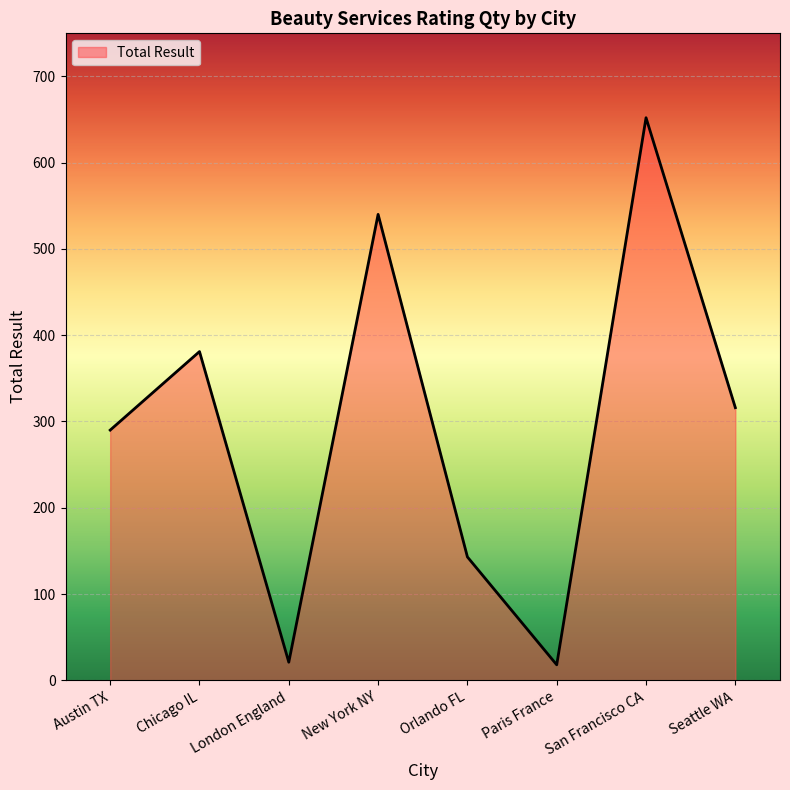

What is the approximate value at San Francisco CA, to the nearest 100?

700